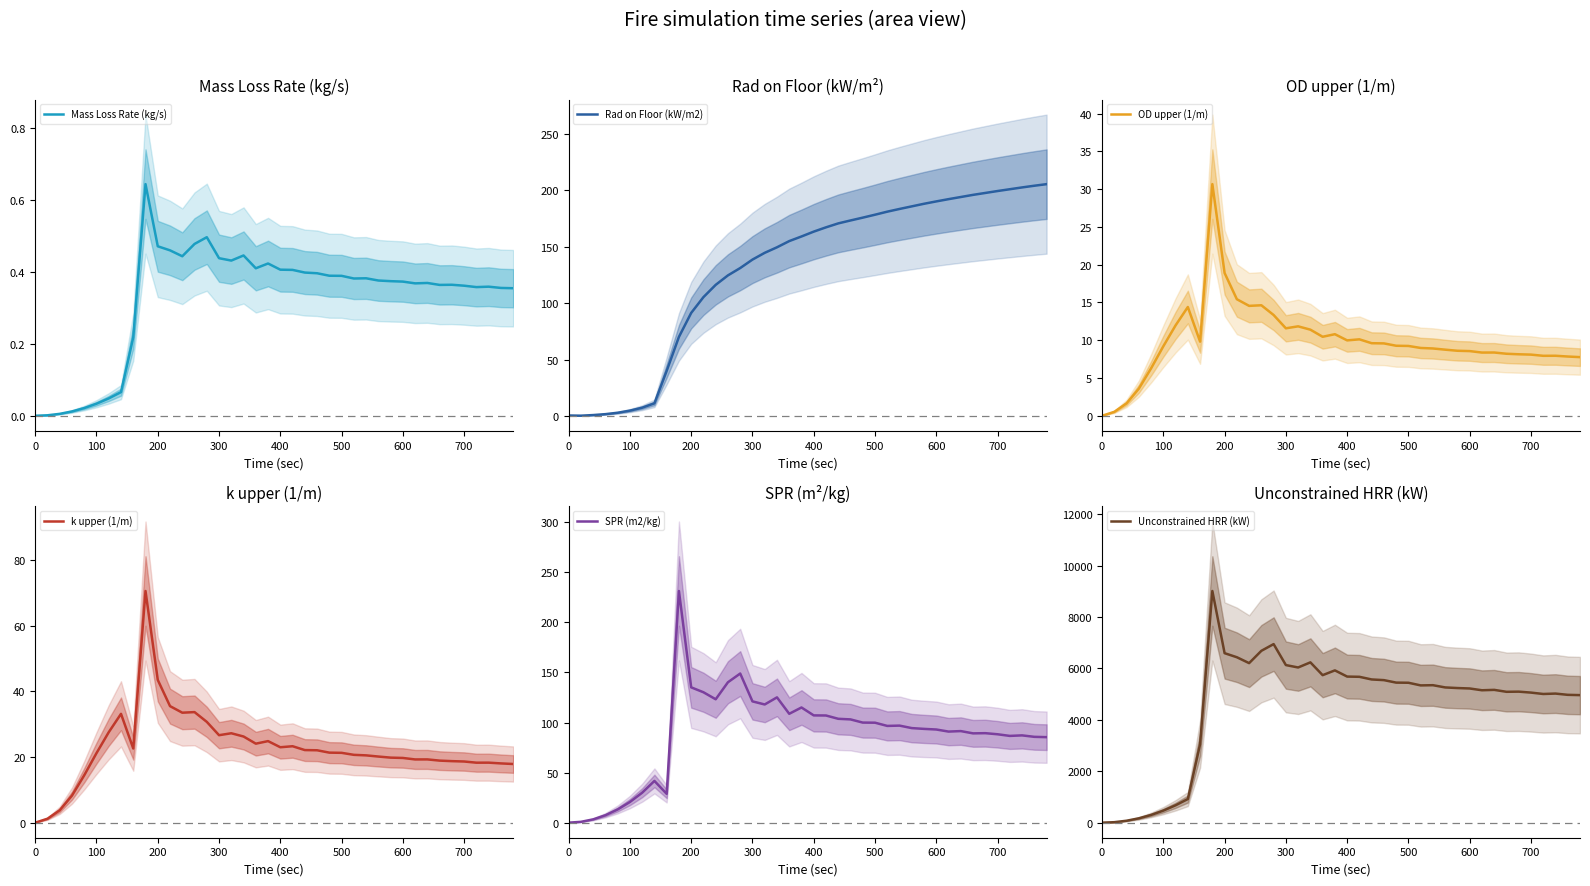

Is the value of Unconstrained HRR (kW) at 33 greater than the value of Mass Loss Rate (kg/s) at 400?

Yes